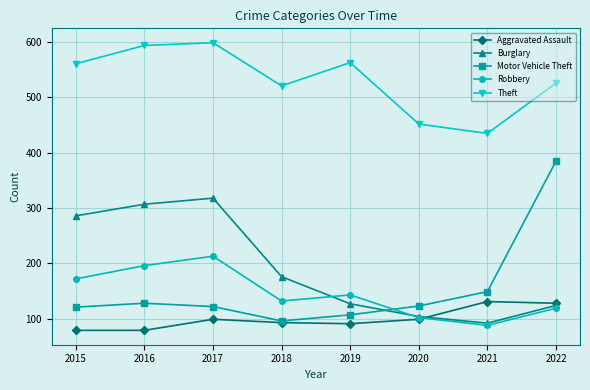

What are all the series names shown in the legend?

Aggravated Assault, Burglary, Motor Vehicle Theft, Robbery, Theft